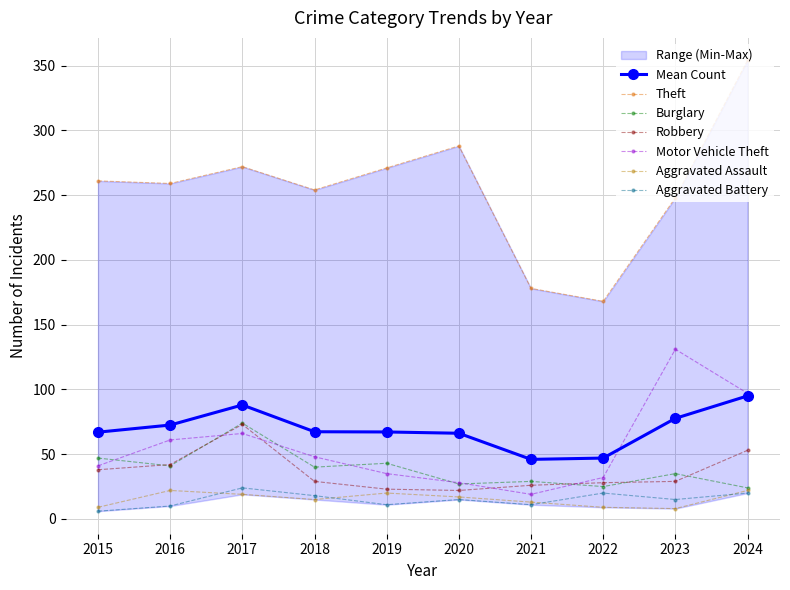

Reading left to right, what are all the values shown in this chart?

Theft: 2015=261	2016=259	2017=272	2018=254	2019=271	2020=288	2021=178	2022=168	2023=248	2024=354
Burglary: 2015=47	2016=41	2017=74	2018=40	2019=43	2020=27	2021=29	2022=25	2023=35	2024=24
Robbery: 2015=38	2016=42	2017=73	2018=29	2019=23	2020=22	2021=26	2022=28	2023=29	2024=53
Motor Vehicle Theft: 2015=41	2016=61	2017=66	2018=48	2019=35	2020=28	2021=19	2022=32	2023=131	2024=97
Aggravated Assault: 2015=9	2016=22	2017=19	2018=15	2019=20	2020=17	2021=13	2022=9	2023=8	2024=22
Aggravated Battery: 2015=6	2016=10	2017=24	2018=18	2019=11	2020=15	2021=11	2022=20	2023=15	2024=20